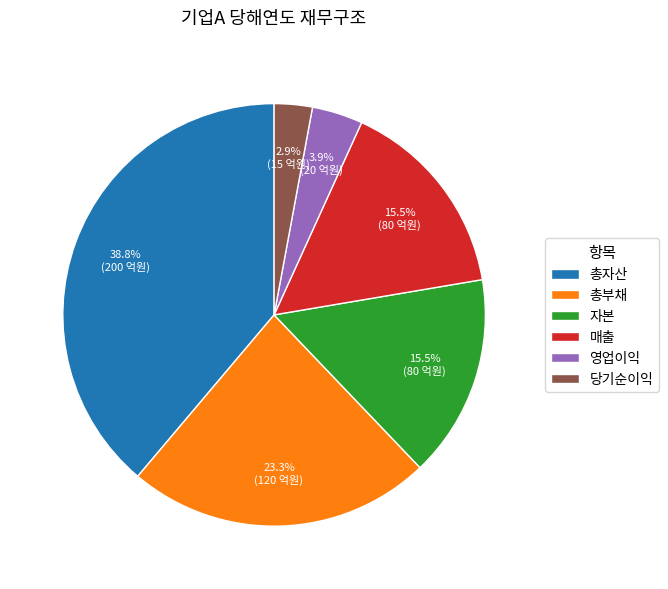

To the nearest percent, what percentage of the pie is 총자산?

39%